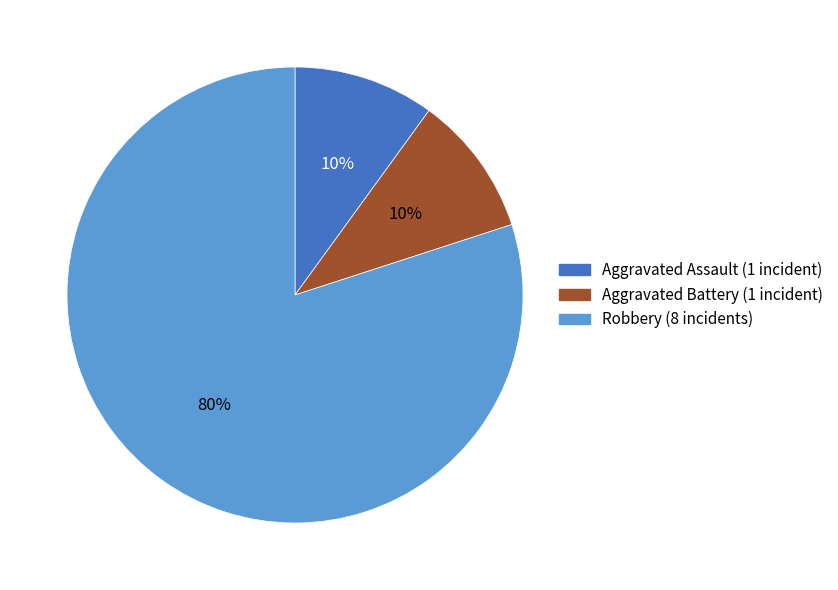

True or false: Robbery accounts for 74% of the total.

False